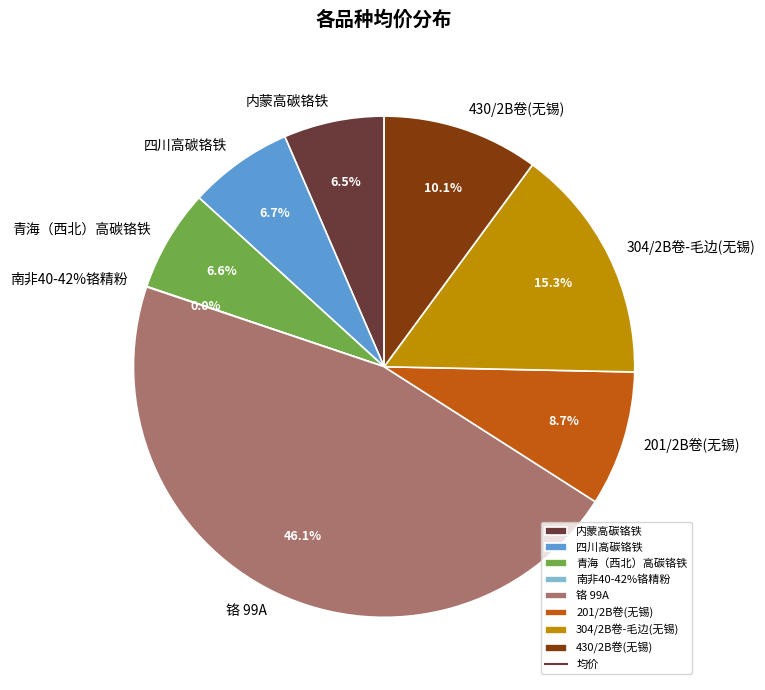

Count the number of slices in the pie.

8